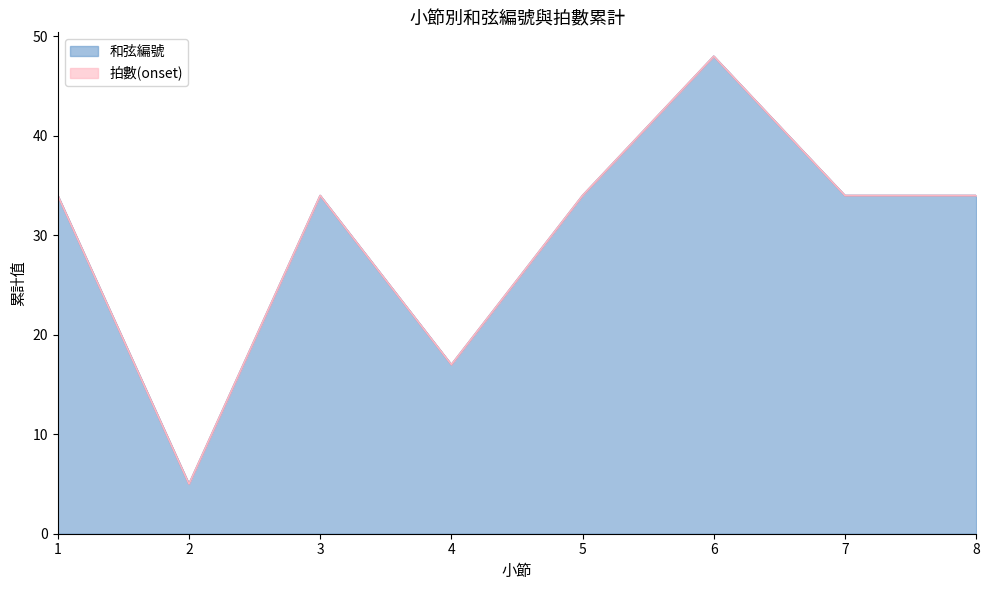

How many interior local peaks (higher than both neighbors) does the data have?

2